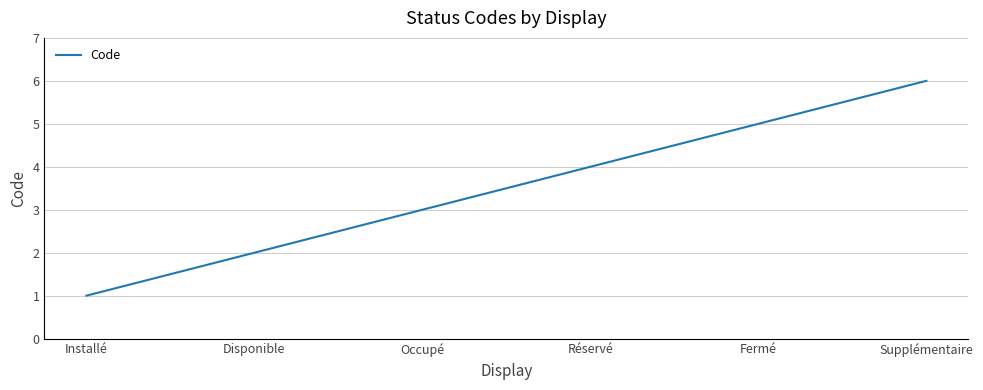

Reading left to right, list all the values displayed in this chart.

1	2	3	4	5	6